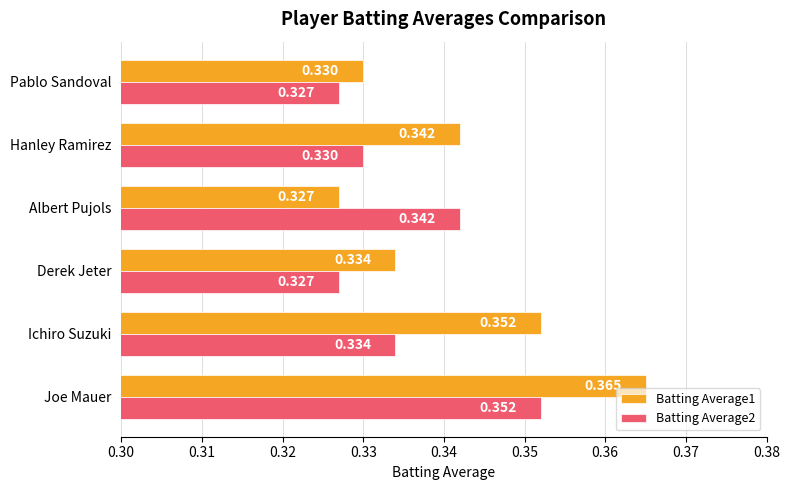

At which category is the sum across all series the highest?

Joe Mauer